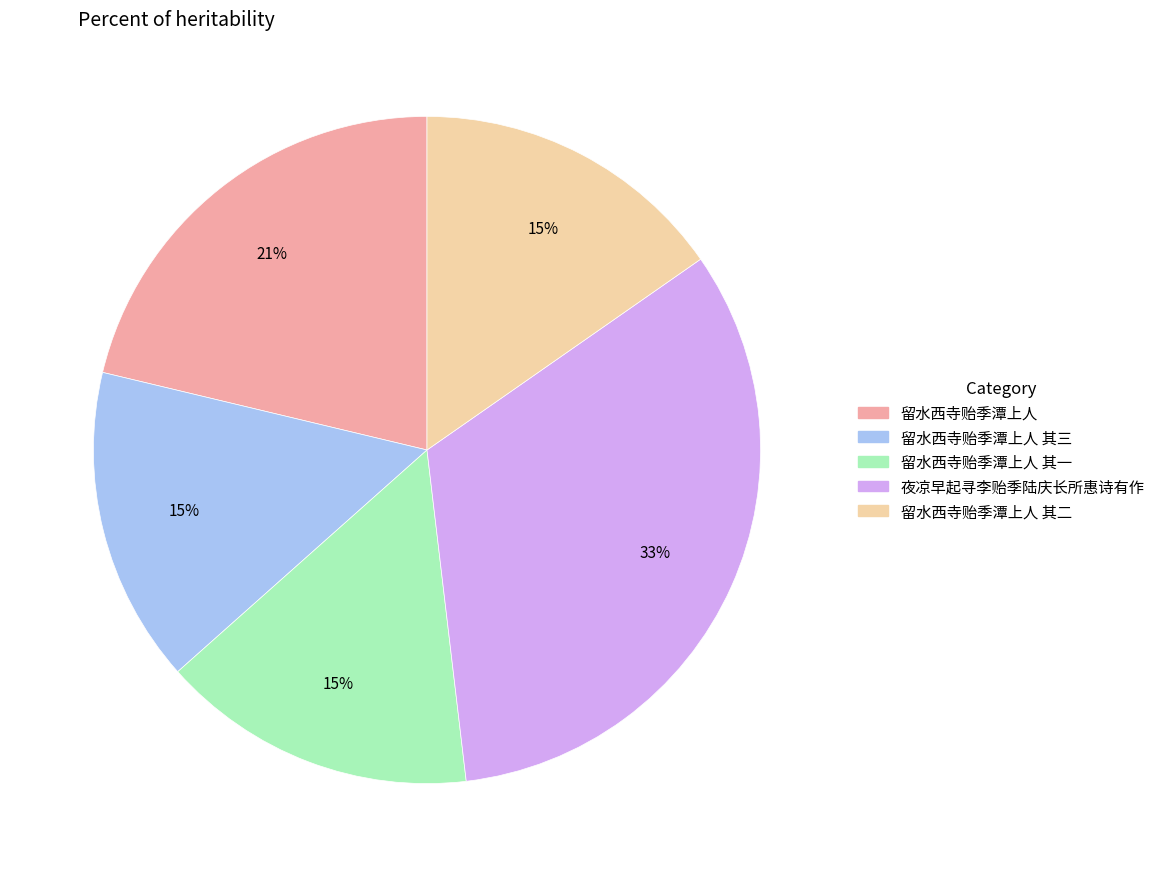

Is there a majority slice in this chart?

No